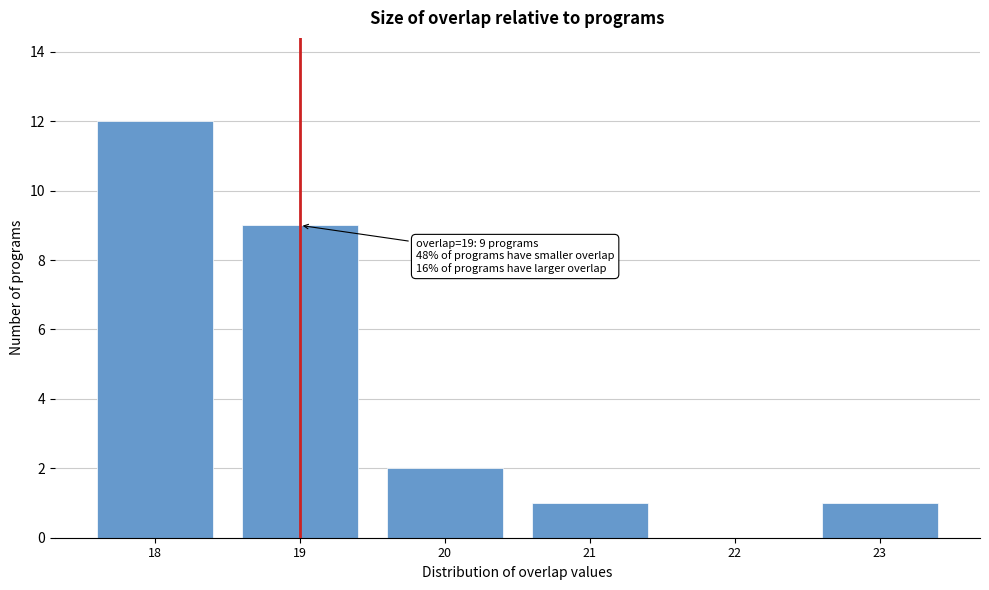

Which range on the x-axis has the tallest bar?

17.5 to 18.5